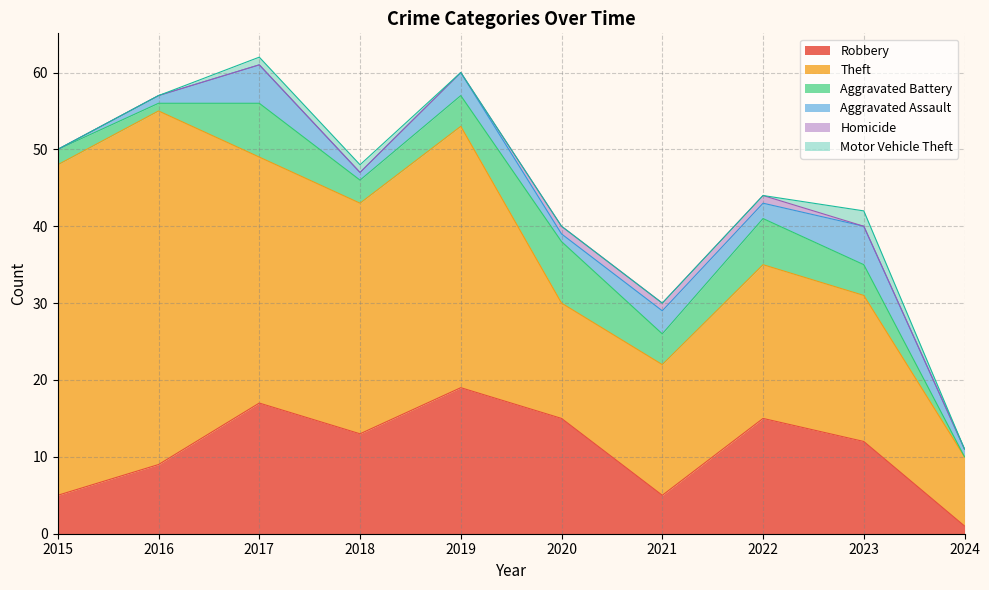

True or false: Aggravated Assault and Homicide cross at least once.

False